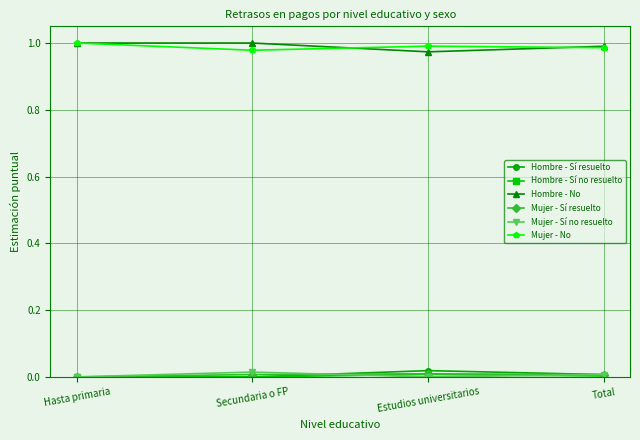

True or false: Hombre - Sí resuelto has more than 1 points higher than both neighbors.

False